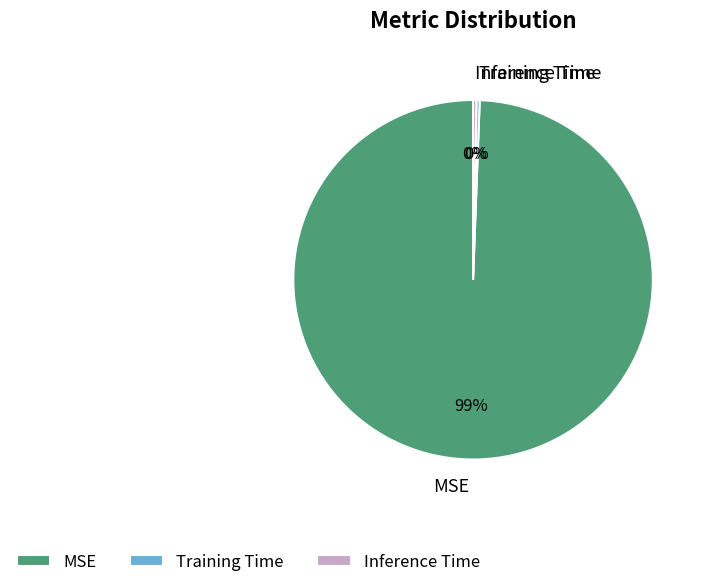

Count the number of slices in the pie.

3